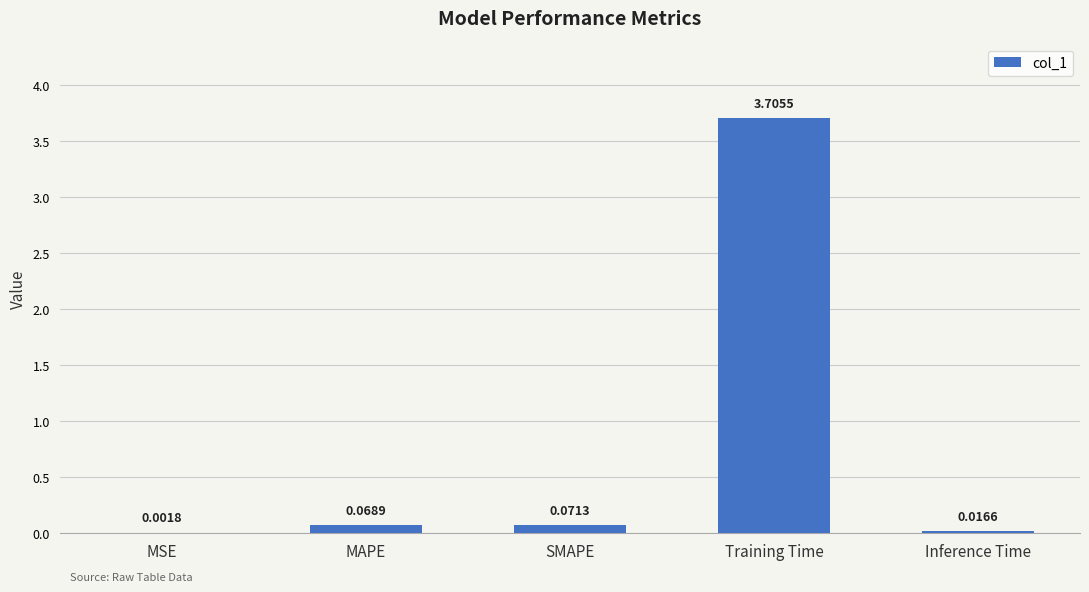

Which label corresponds to the largest value in the chart?

Training Time